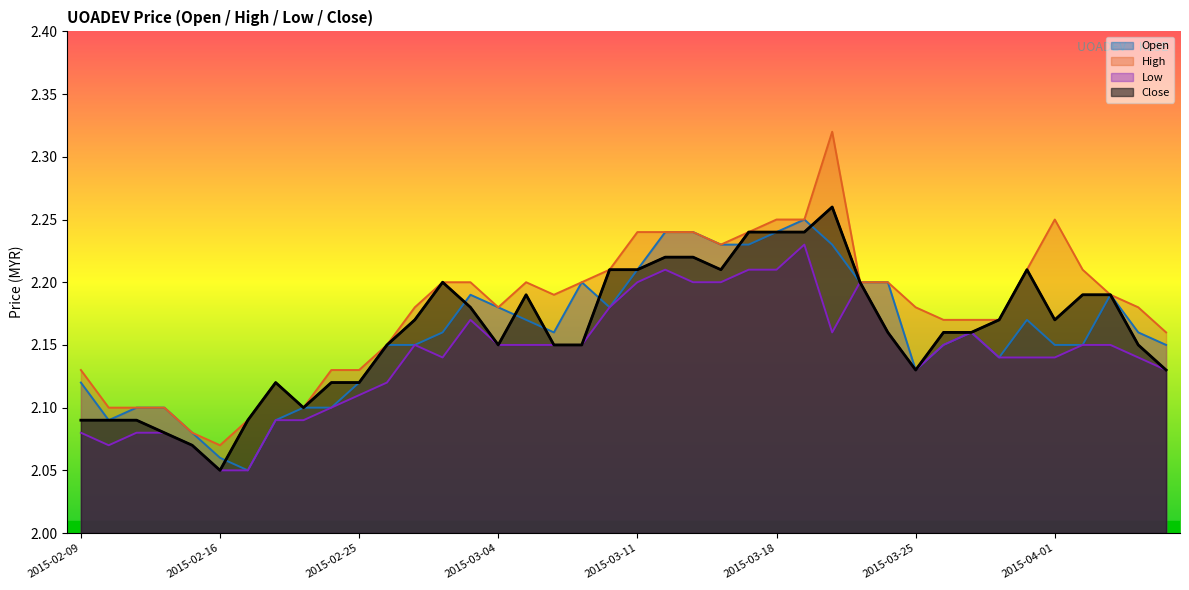

Which series has the largest total across all categories?

High